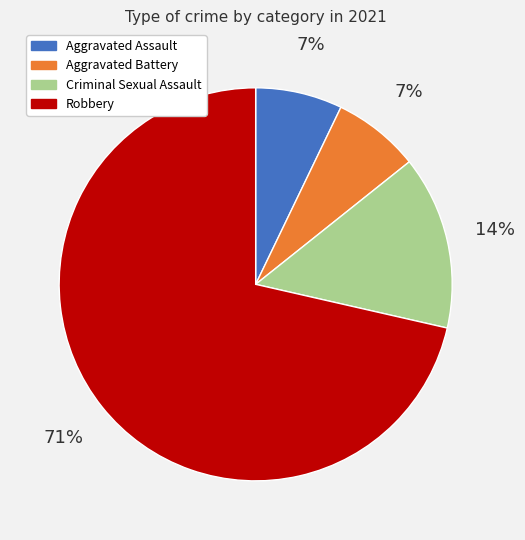

To the nearest percent, what is the combined percentage of Aggravated Assault and Aggravated Battery?

14%